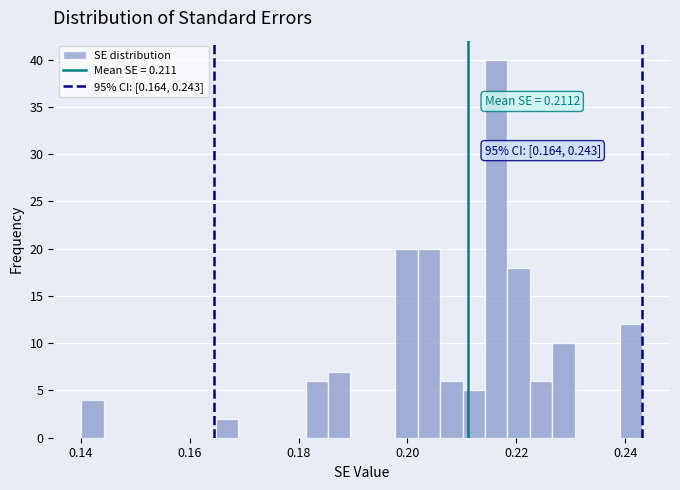

Around what value on the x-axis is the tallest bar? Give the approximate position of its centre, as read against the axis.

0.216